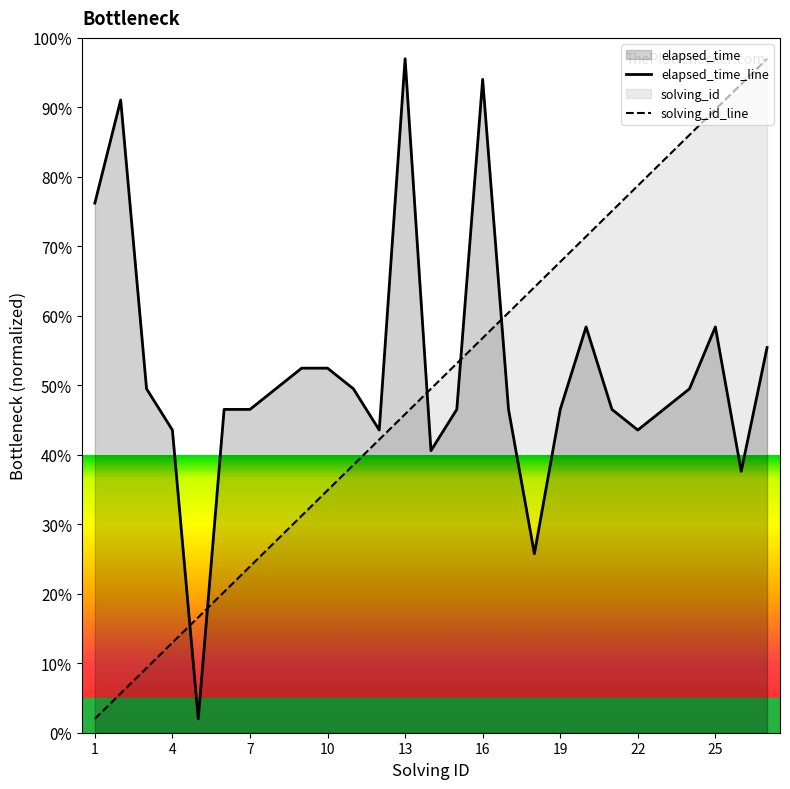

Which series has the widest spread of values?

elapsed_time_line